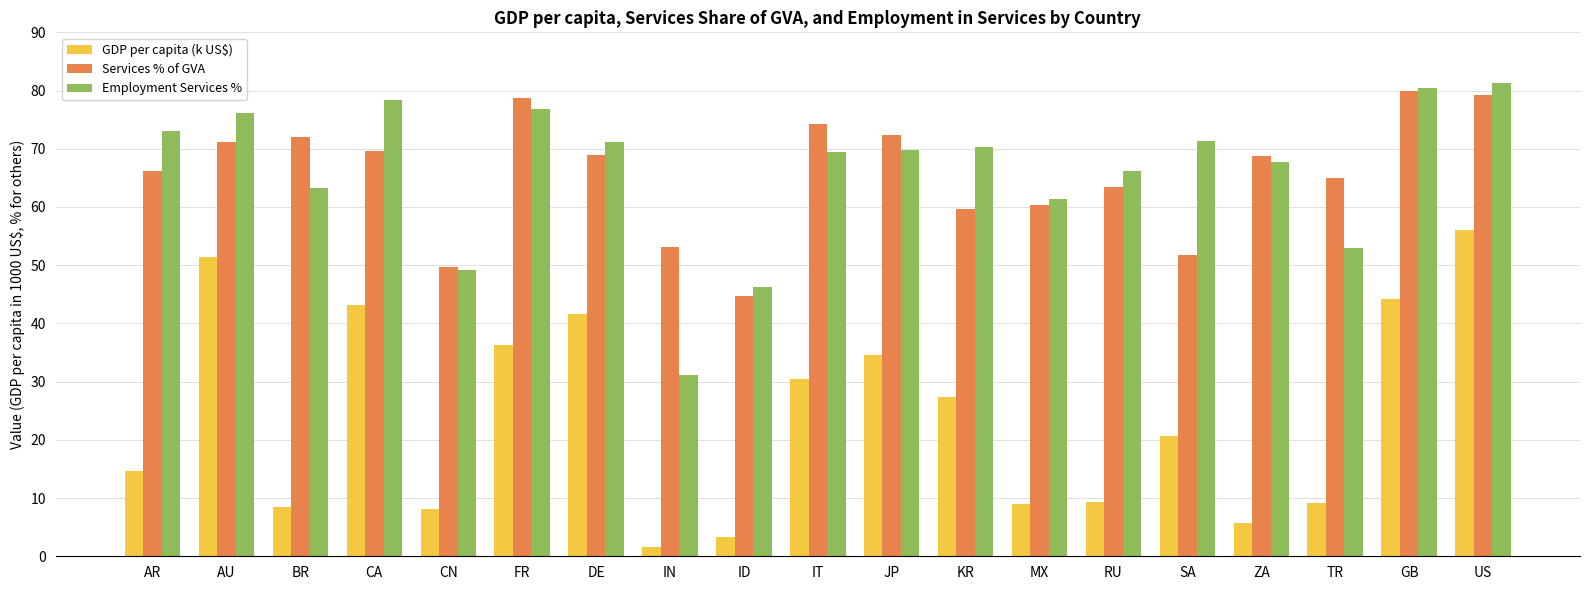

Which label corresponds to the largest value in the chart?

US